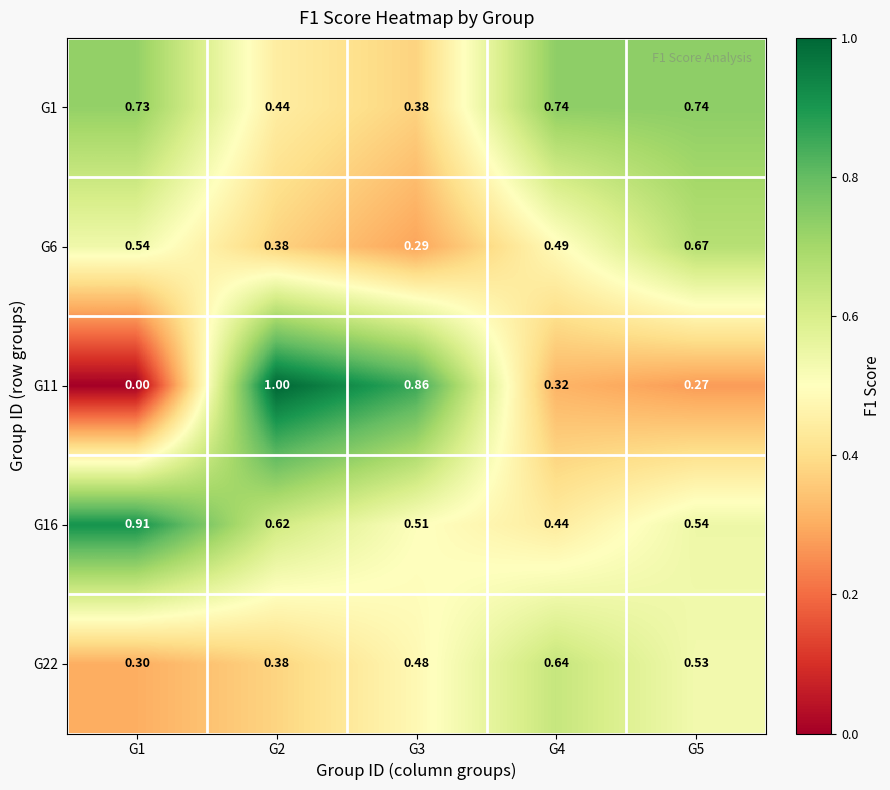

Is the value of G16 at G4 greater than the value of G11 at G1?

Yes